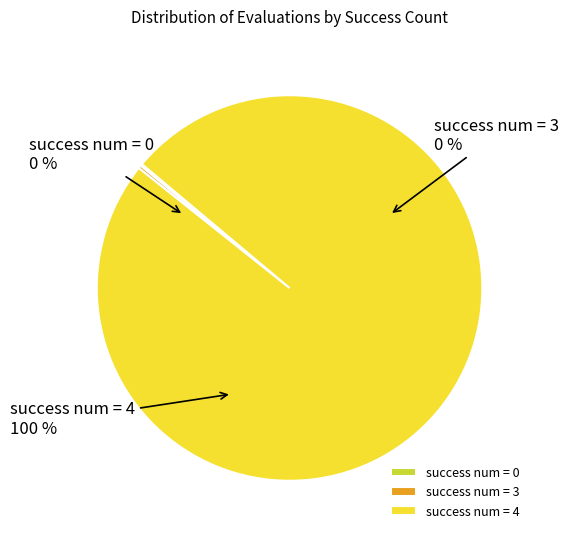

What is the smallest slice in the pie chart?

success num = 0 (evals 6)